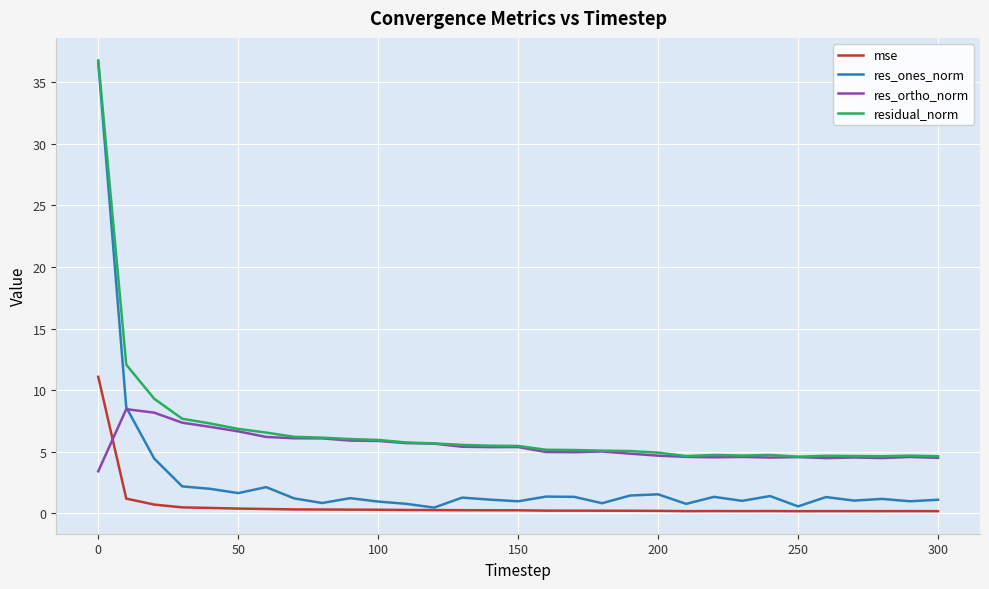

Which series has the largest total across all categories?

residual_norm